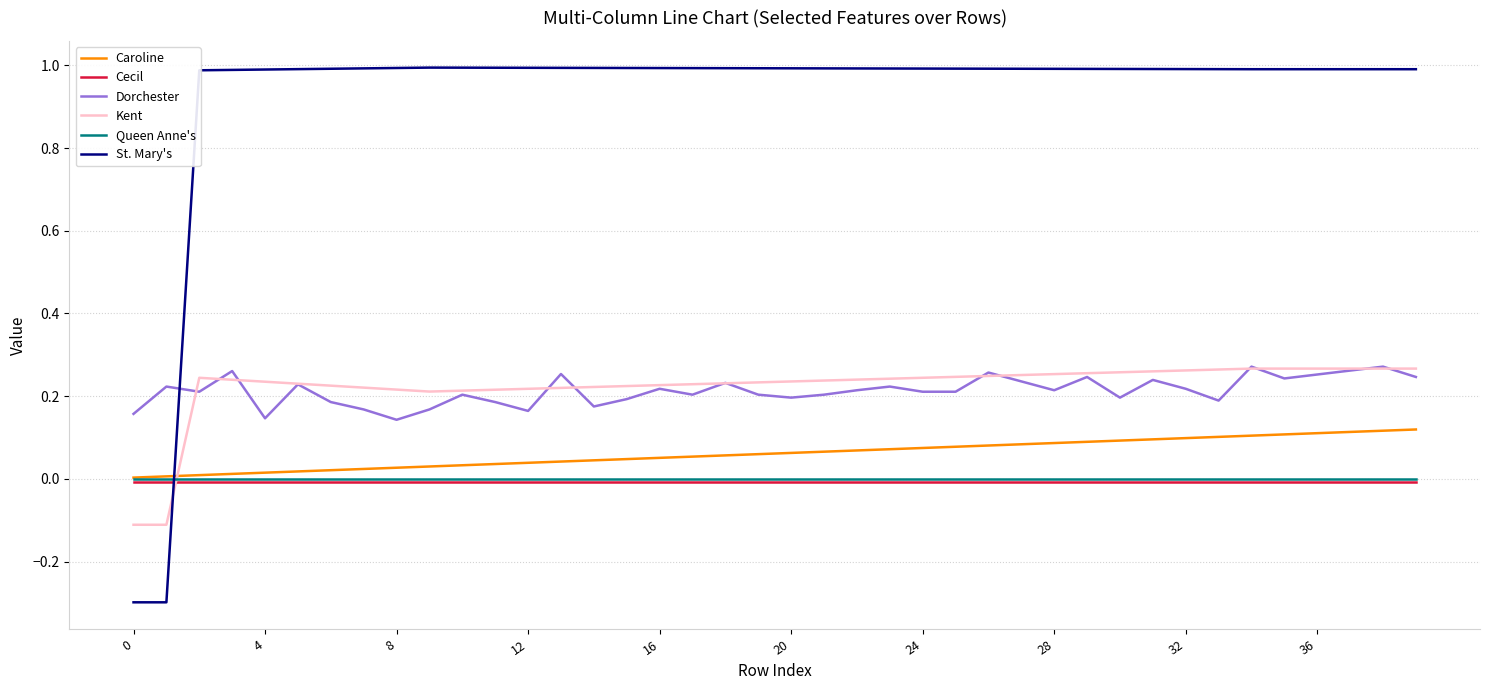

Which series has the largest range (max minus min)?

St. Mary's